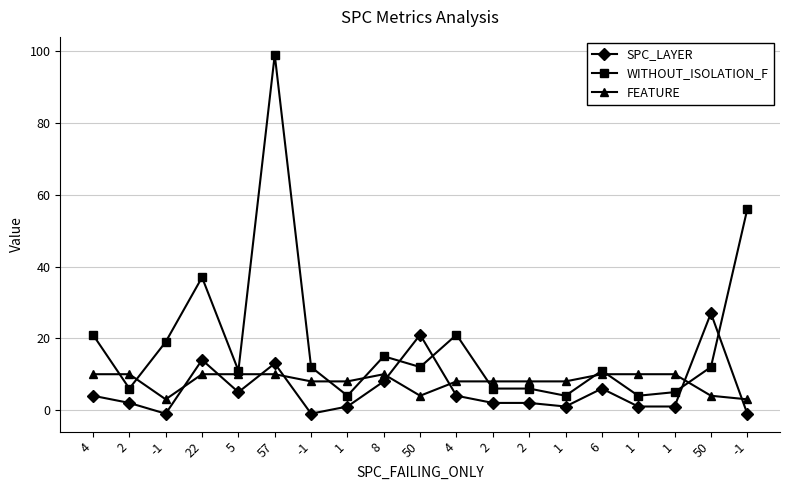

What is the difference between the maximum and minimum values in the WITHOUT_ISOLATION_F series?

95